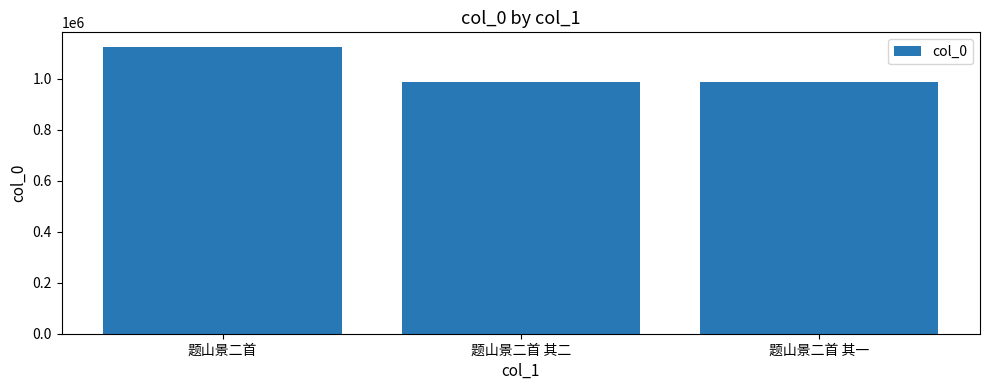

What is the label of the 2nd bar from the right?

题山景二首 其二